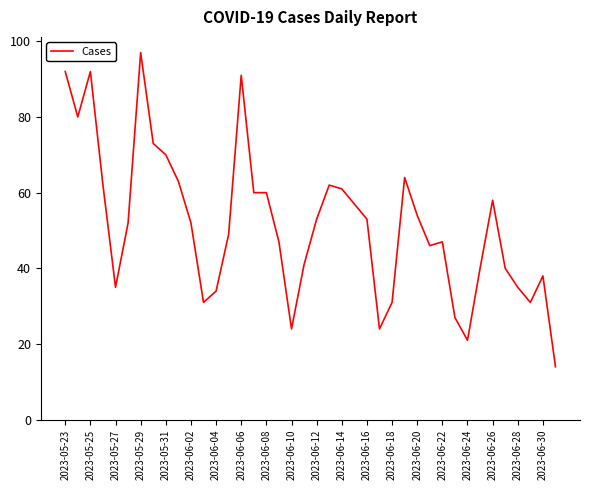

What is the maximum value shown in the chart?

97